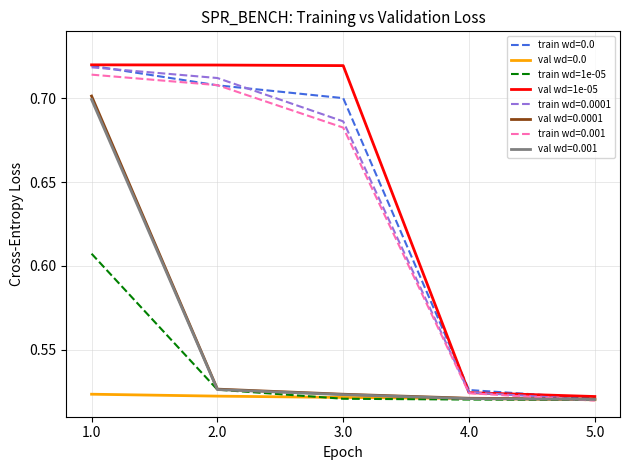

What is the sum of the val wd=1e-05 values at 5.0 and 3.0?

1.2